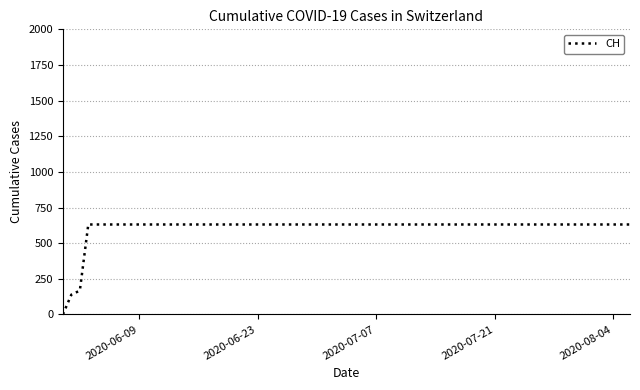

What is the difference between the maximum and minimum values?

631